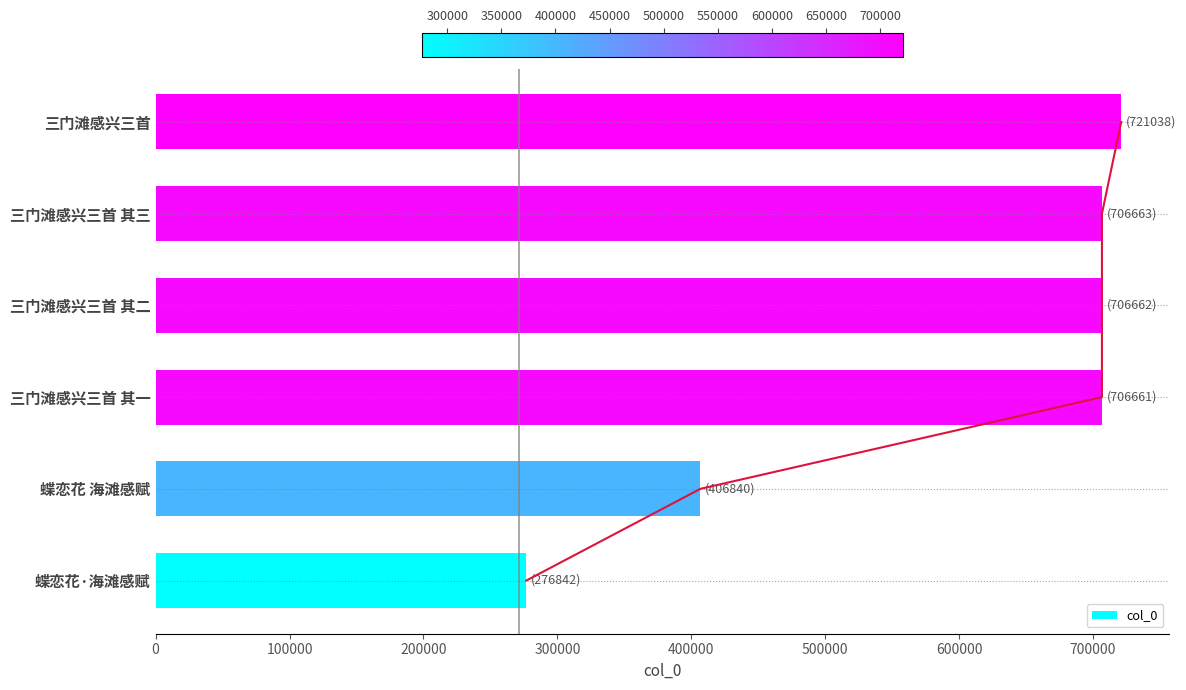

The value of col_0 at 三门滩感兴三首 其一 is 706661. True or false?

True